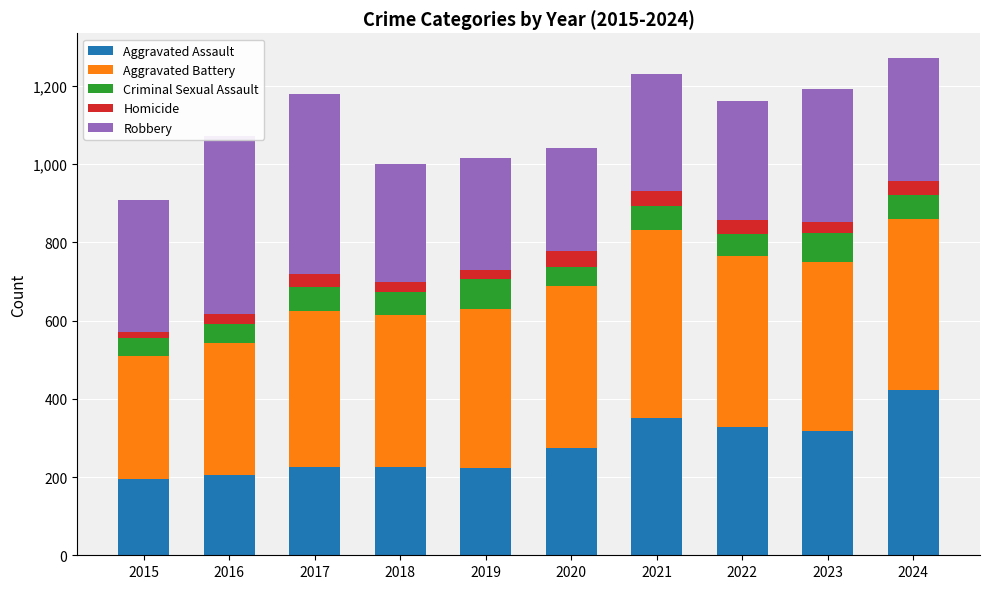

How many bars are there in total?

10